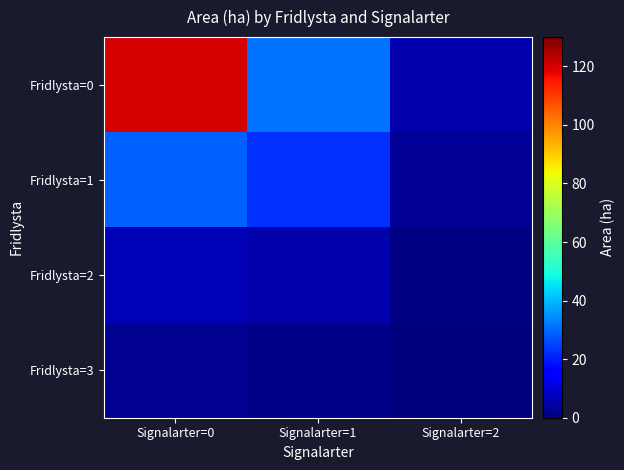

How many data points does each series have?

3